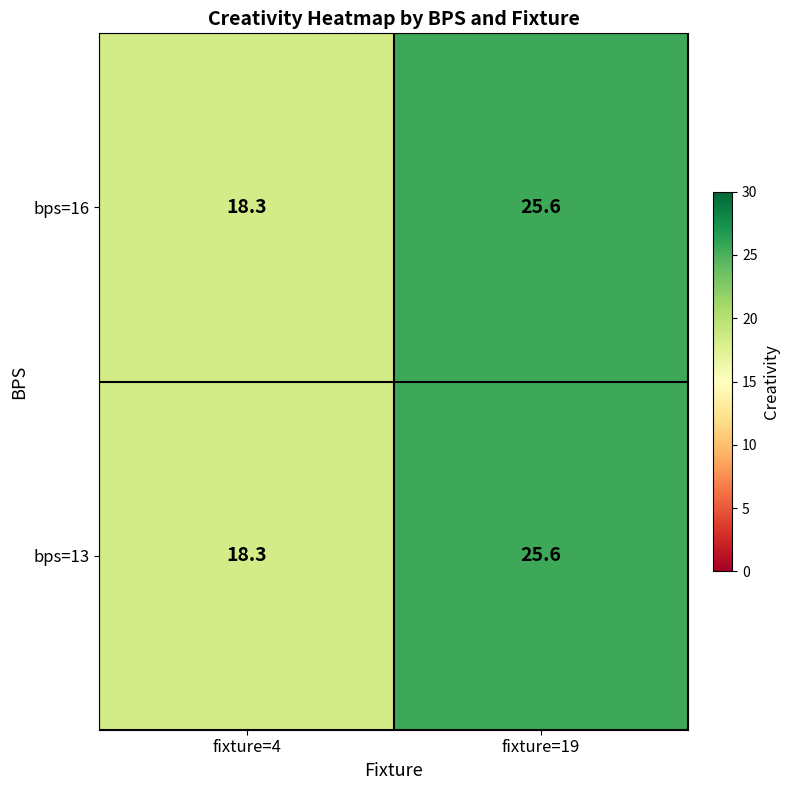

At which category is the sum across all series the highest?

fixture=19